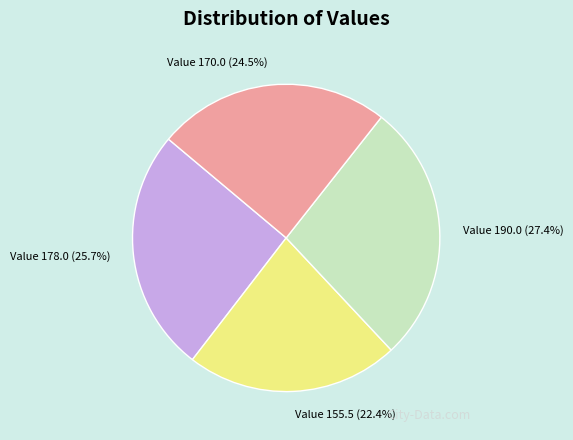

Is there any slice that represents more than half of the pie?

No